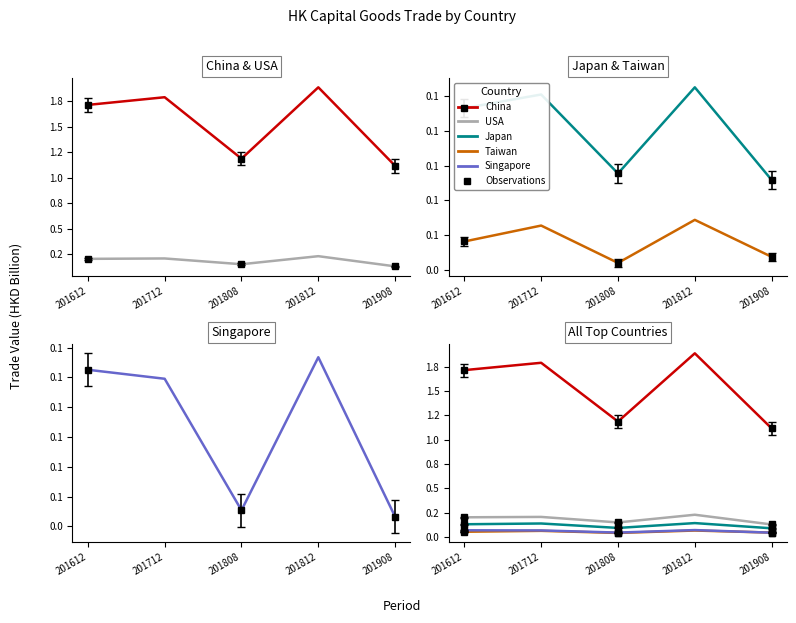

What is the value of the China point at the 4th from the left?

1.9